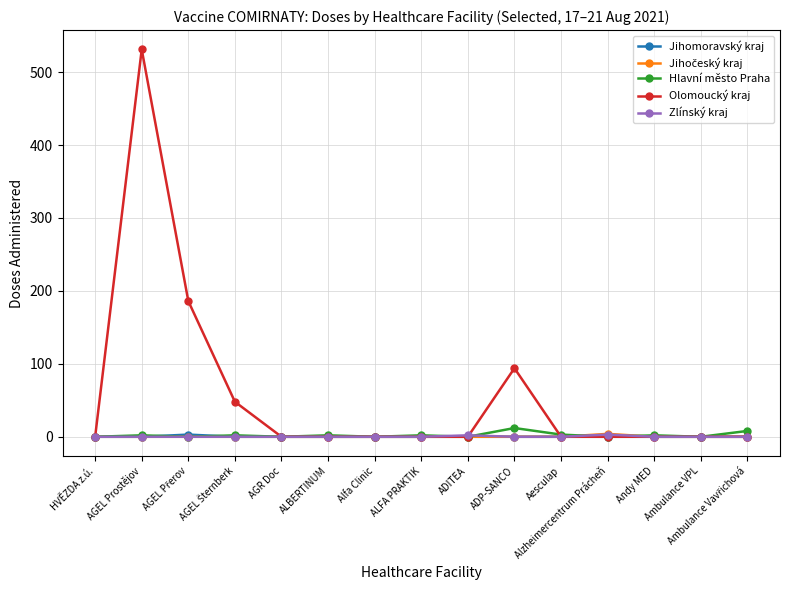

True or false: Jihomoravský kraj has a value of 0 at Alzheimercentrum Prácheň.

True